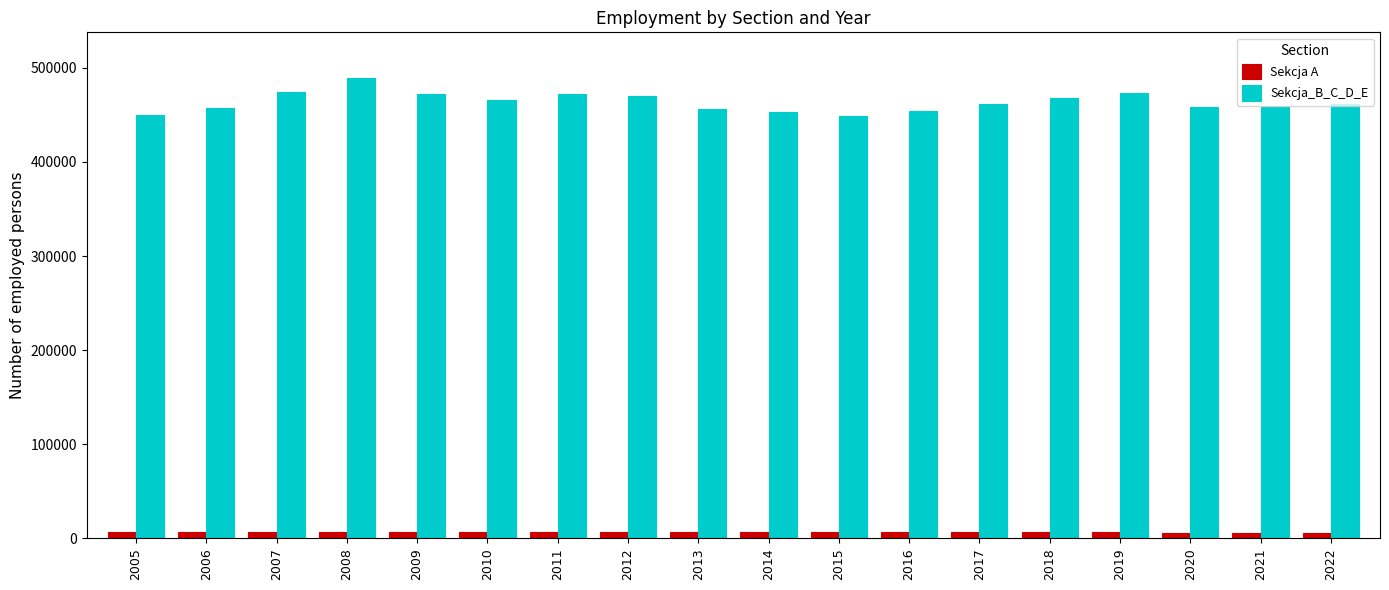

Which series has the largest range (max minus min)?

Sekcja_B_C_D_E